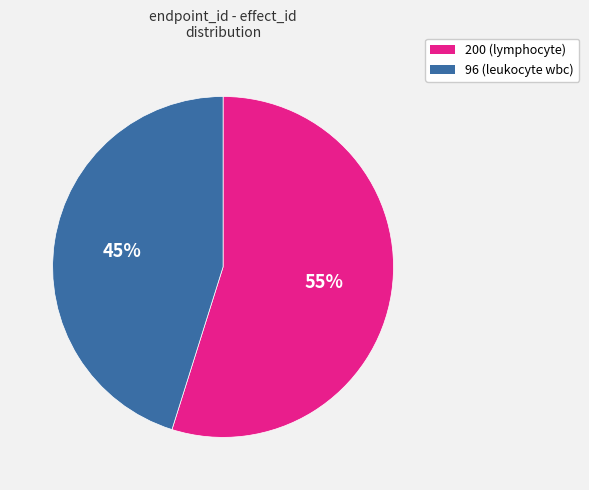

Do 200 and 96 together represent more than half of the pie?

Yes